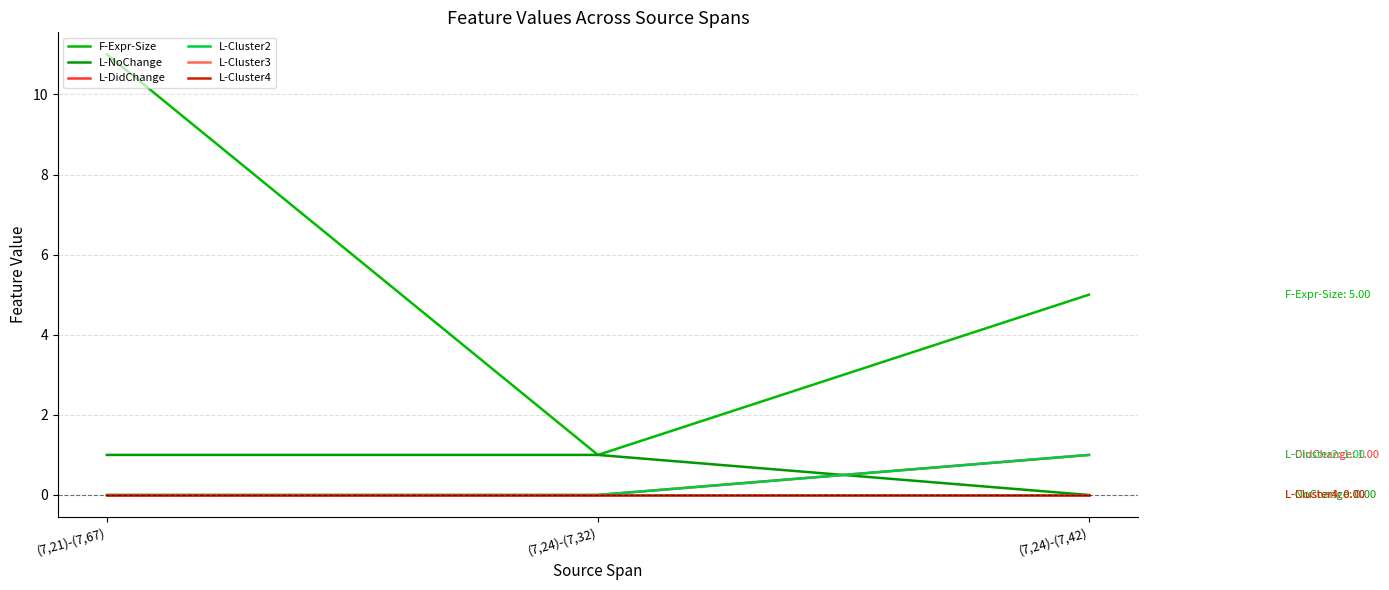

The value of F-Expr-Size at (7,21)-(7,67) is 11. True or false?

True